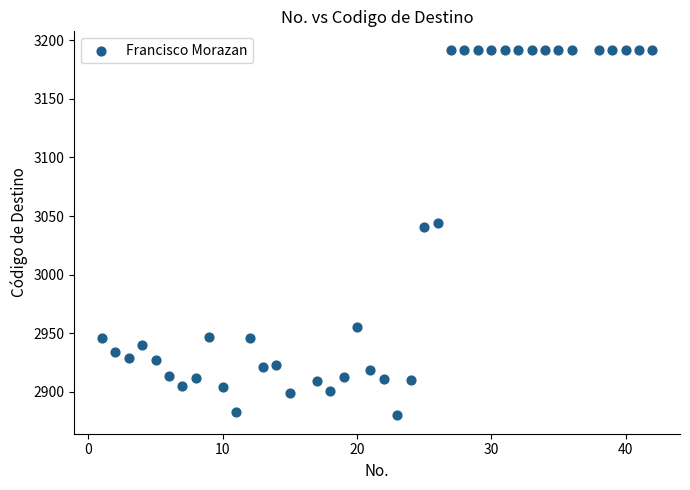

What is the range of X values (max minus min)?

41